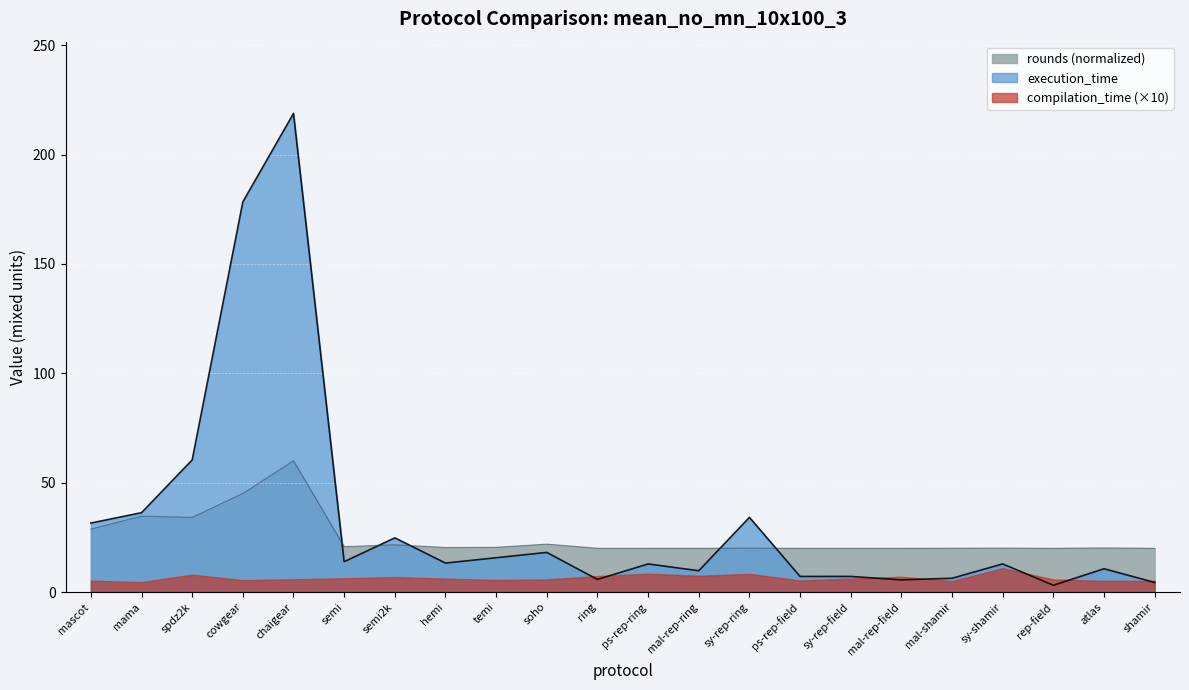

Which category has the highest value across all series?

chaigear